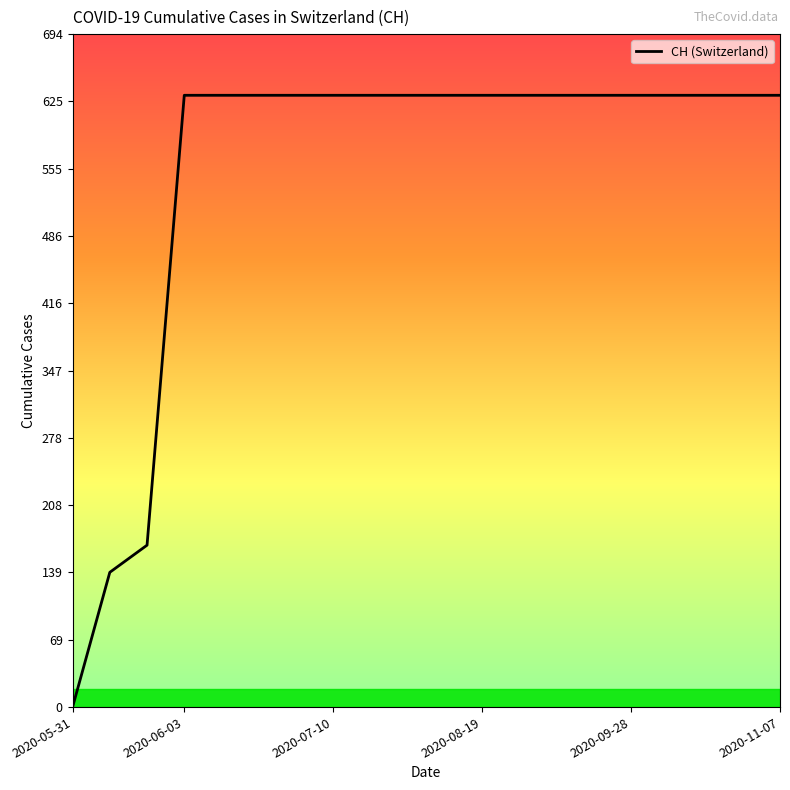

What is the greatest value displayed?

631